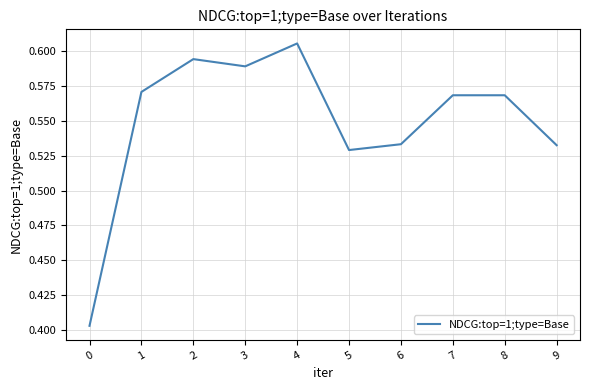

Between 0 and 2, which is larger?

2